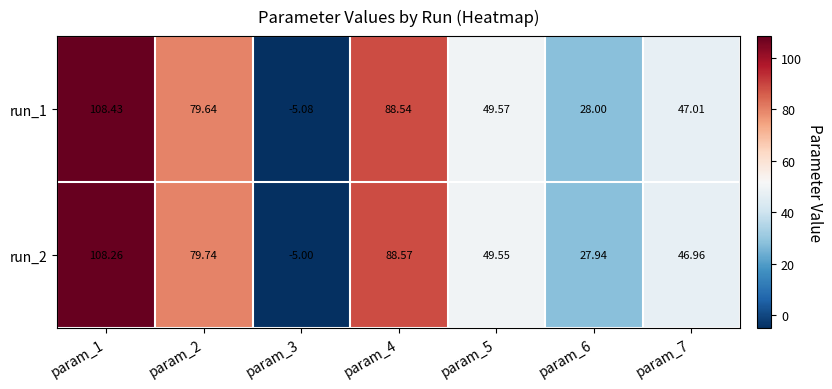

Is the value of run_2 at param_7 greater than the value of run_1 at param_5?

No